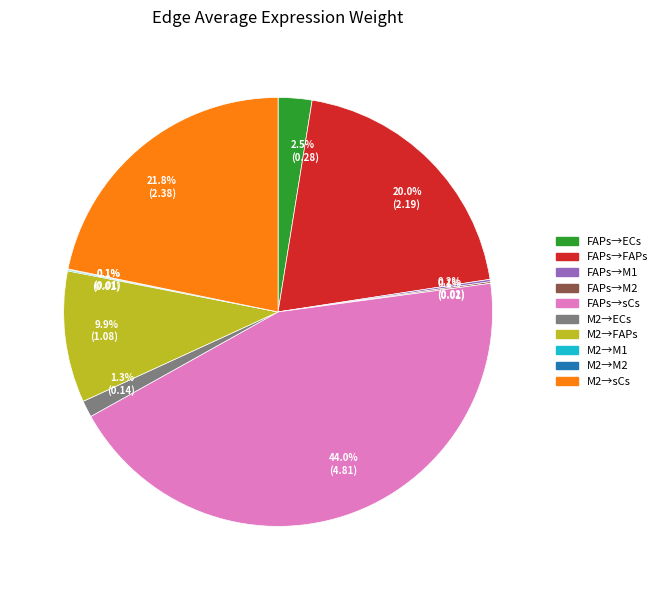

Is there any slice that represents more than half of the pie?

No